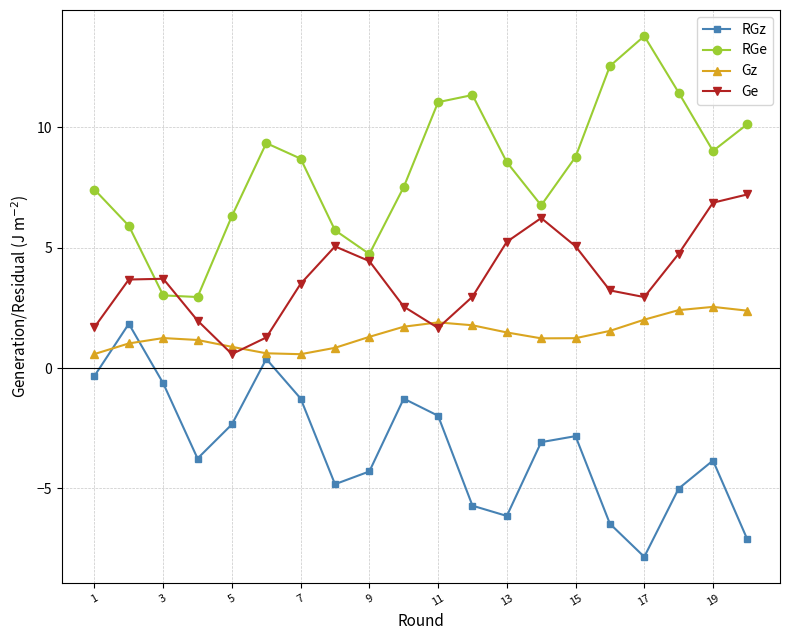

Rank the series by their average value, from highest to lowest.

RGe, Ge, Gz, RGz